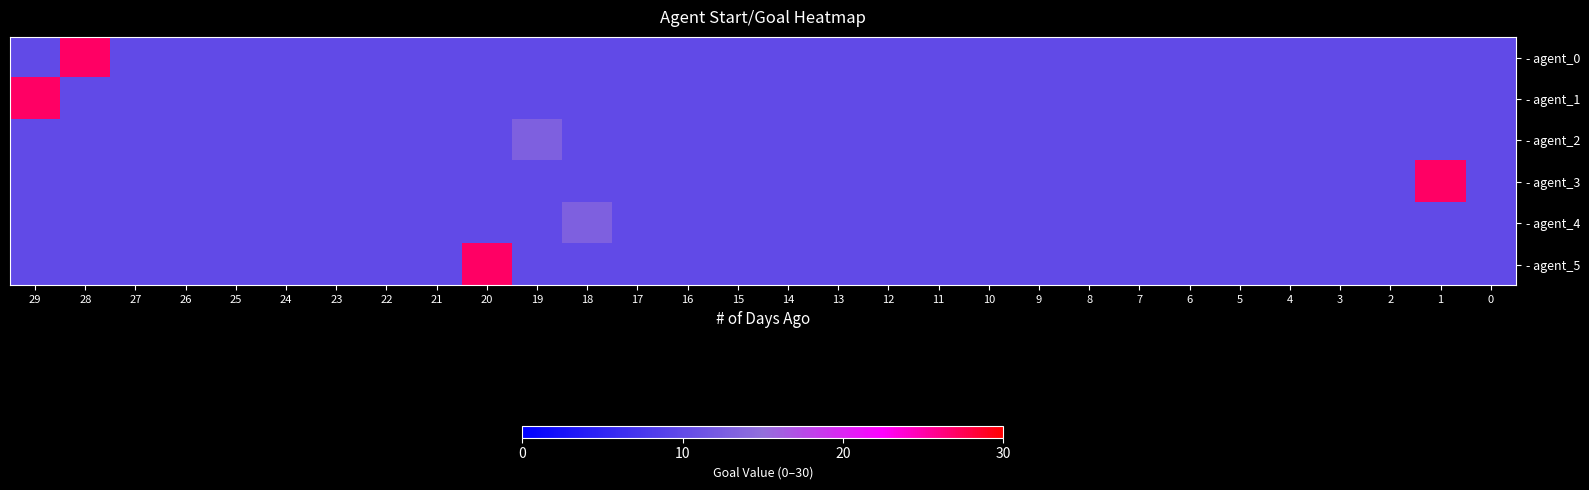

Rank the series at 10 from lowest to highest value.

- agent_0, - agent_1, - agent_2, - agent_3, - agent_4, - agent_5